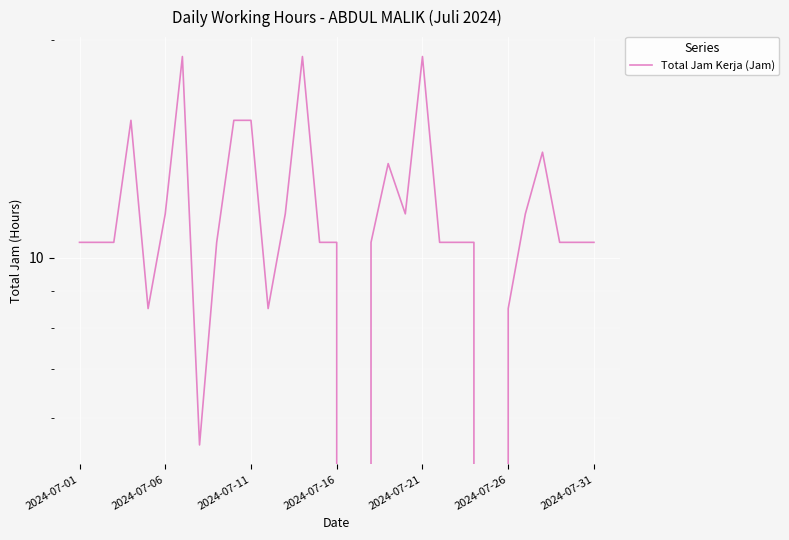

How many lines are shown in the chart?

1